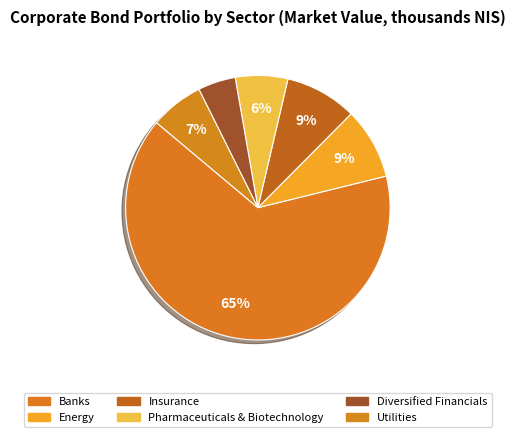

To the nearest percent, what is the difference between the largest and smallest slice percentages?

60%